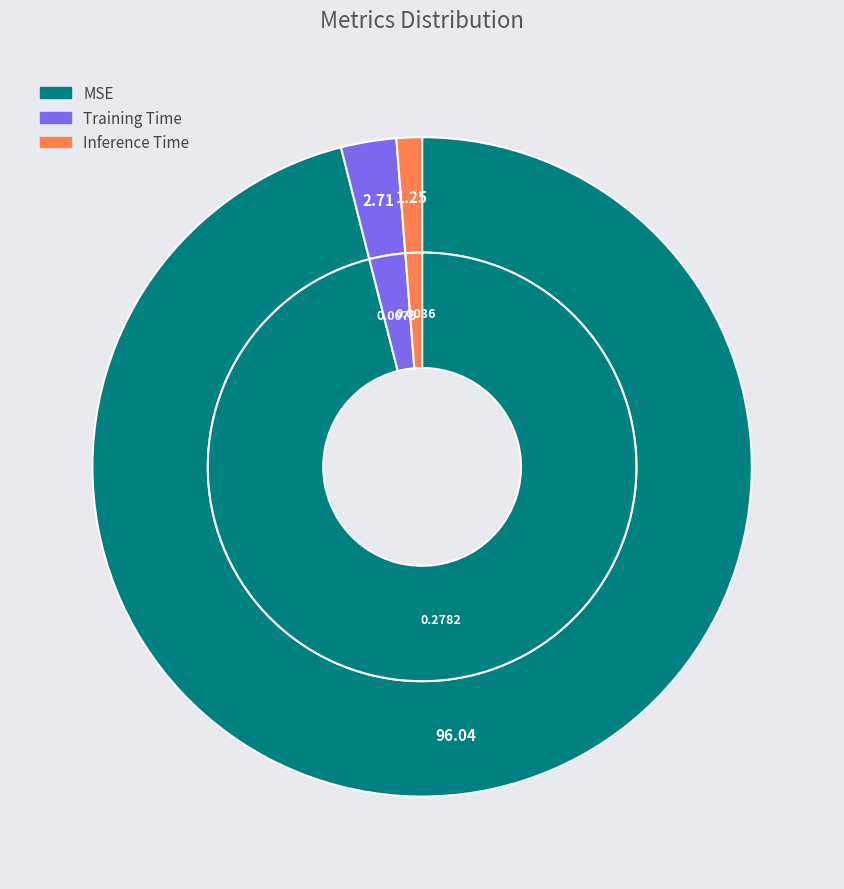

Does any single category account for the majority?

Yes